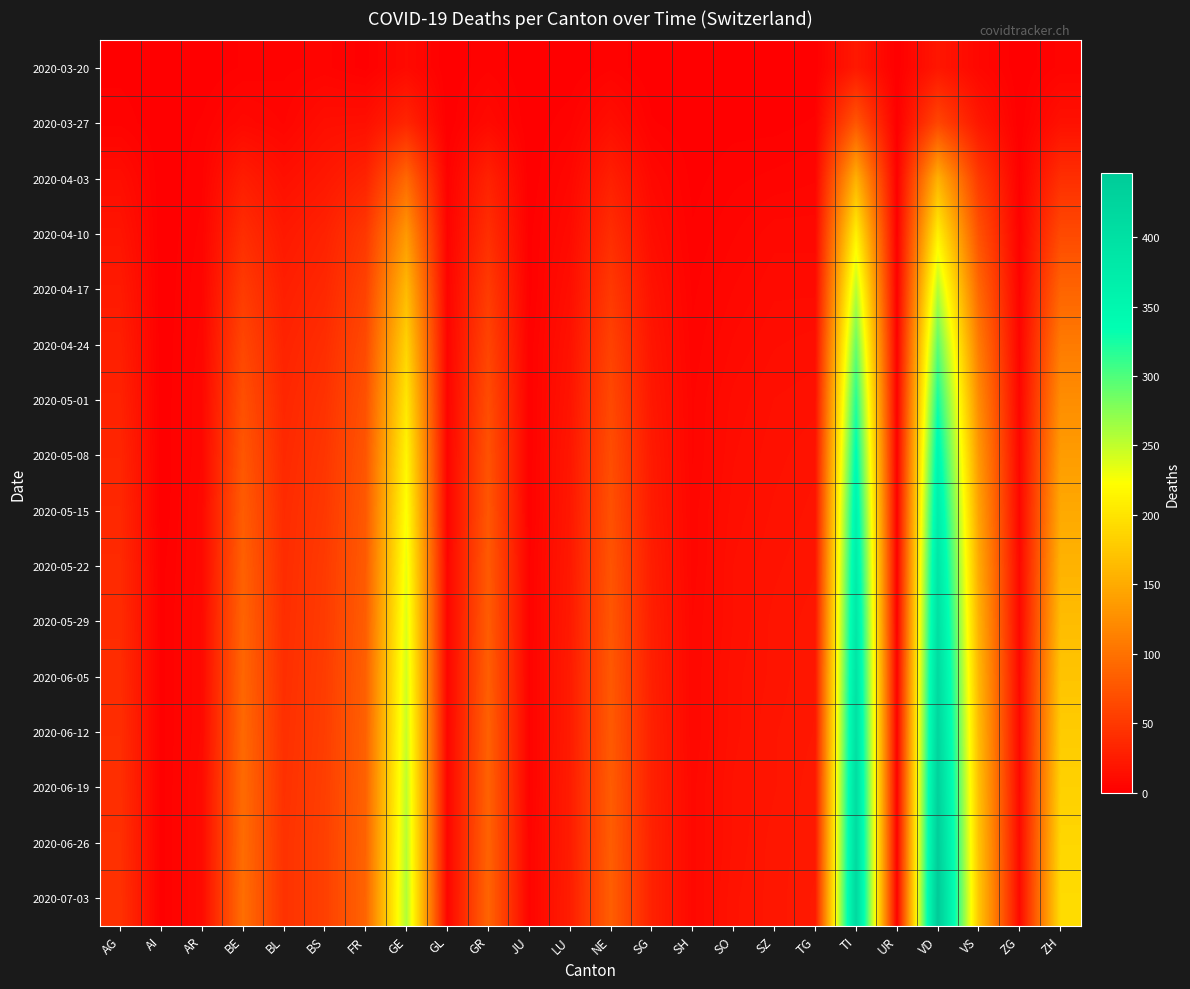

At which category is the sum across all series the highest?

VD